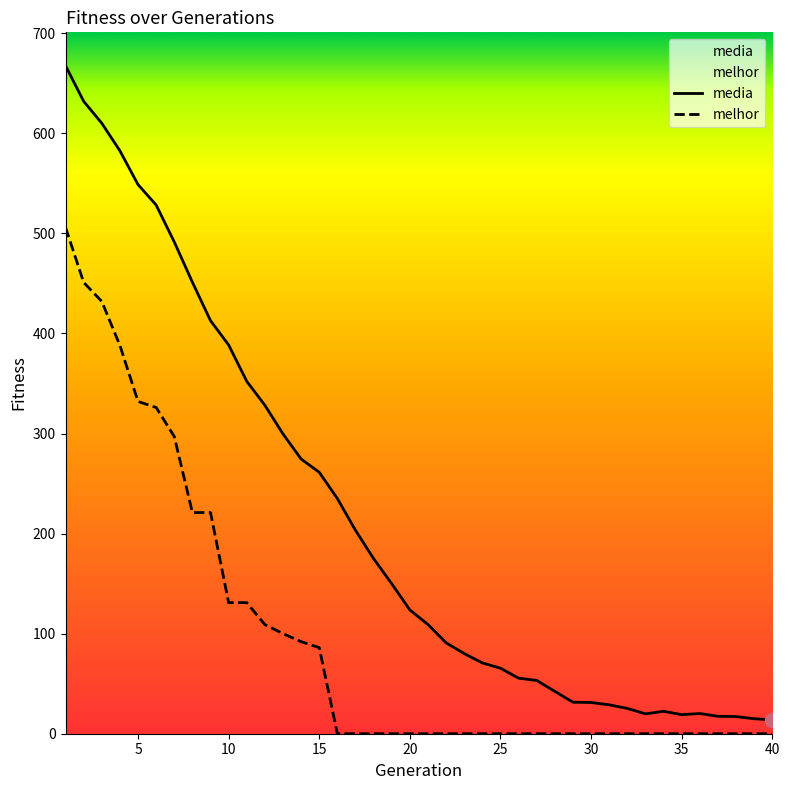

Which series has the largest range (max minus min)?

media